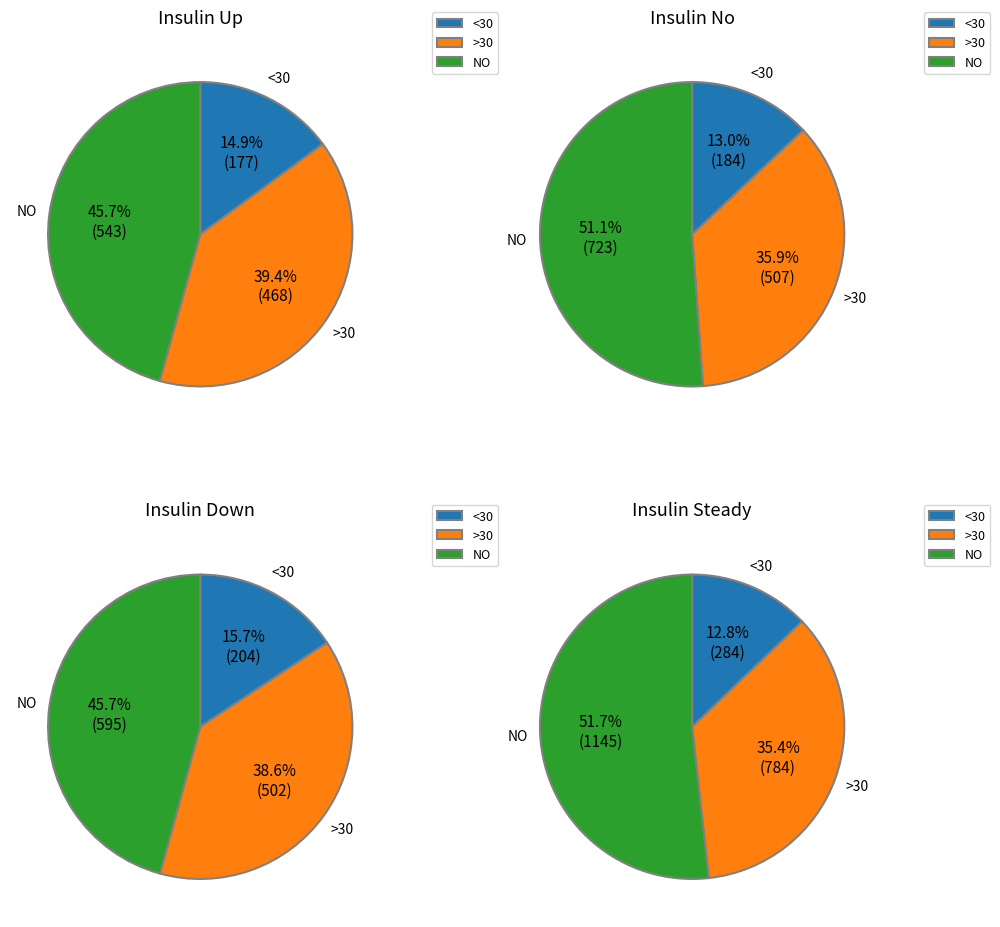

Does evals=45 represent more than half of the total?

No